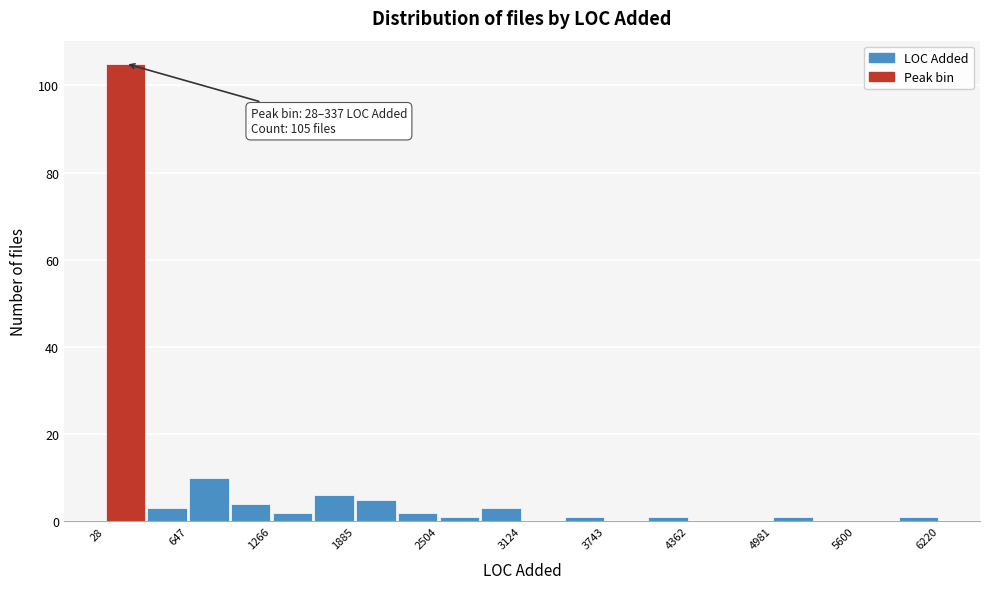

Read against the x-axis, roughly where is the centre of the tallest bar?

200